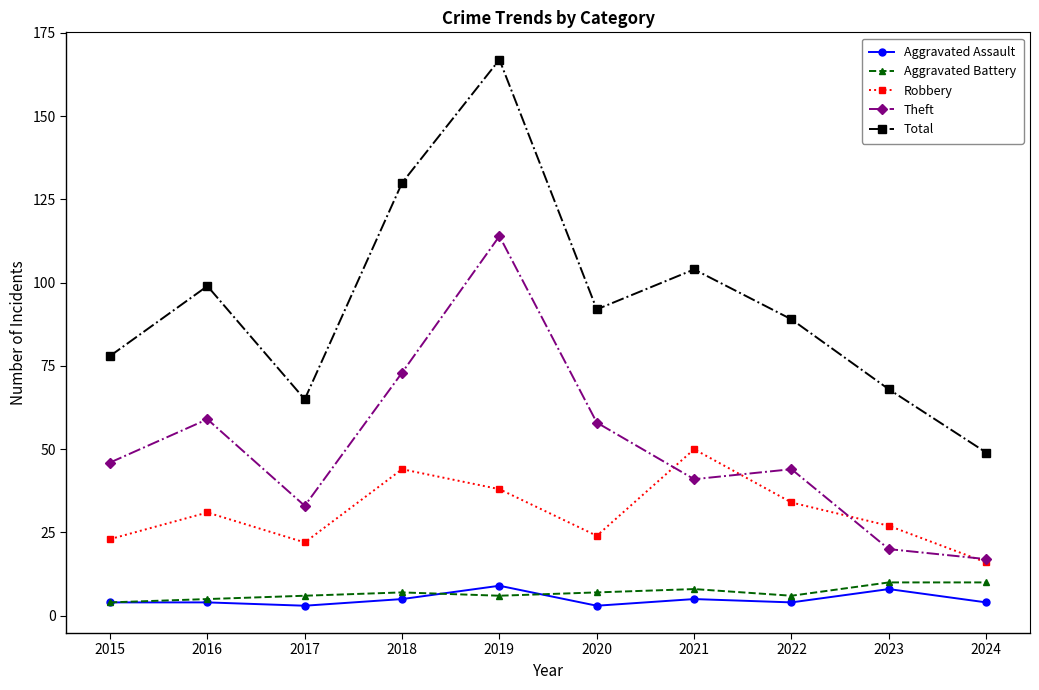

How many interior local valleys does the Robbery series have?

2